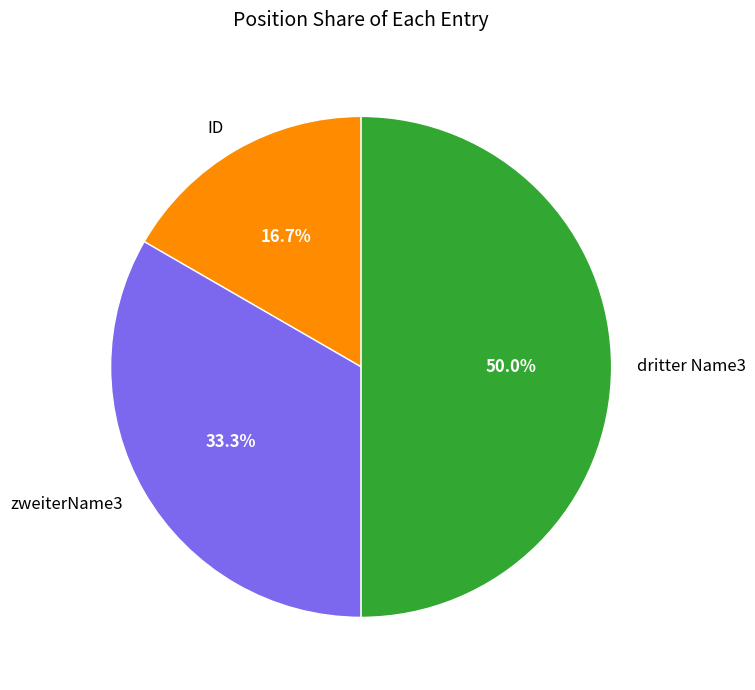

To the nearest percent, what is the combined percentage of ID and dritter Name3?

67%